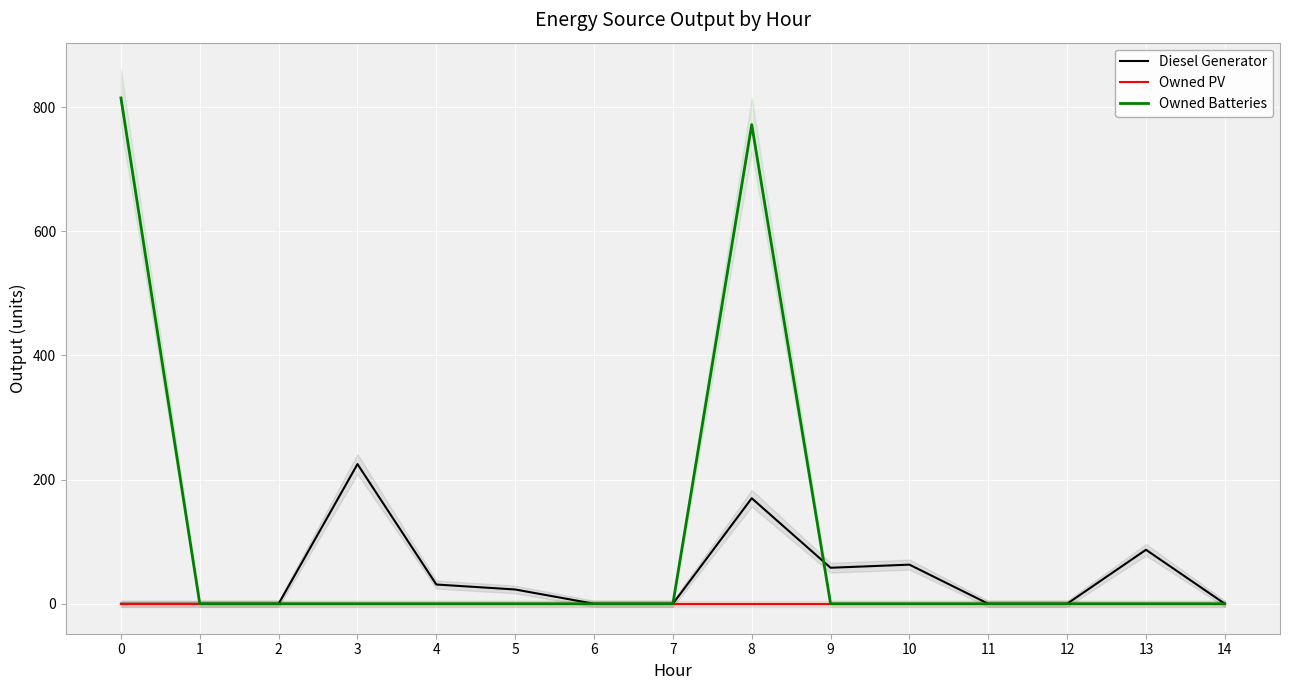

The value of Diesel Generator at 2 is 81. True or false?

False